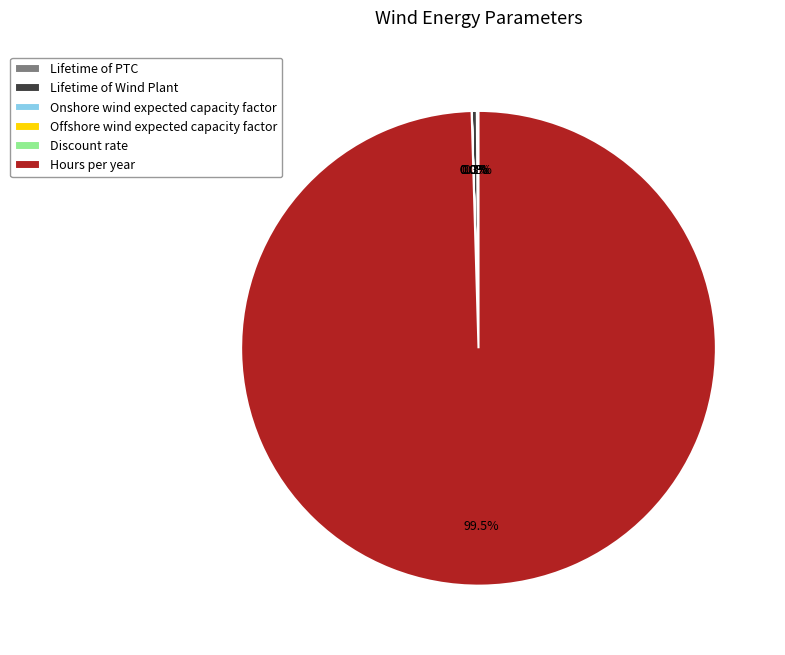

Is there a majority slice in this chart?

Yes